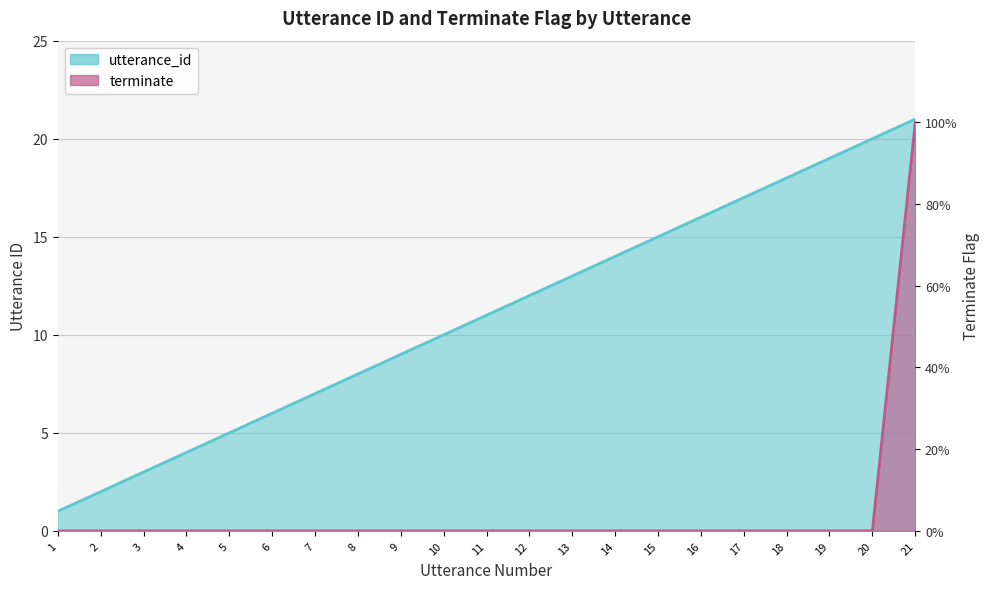

At how many categories does at least one series exceed 13?

8